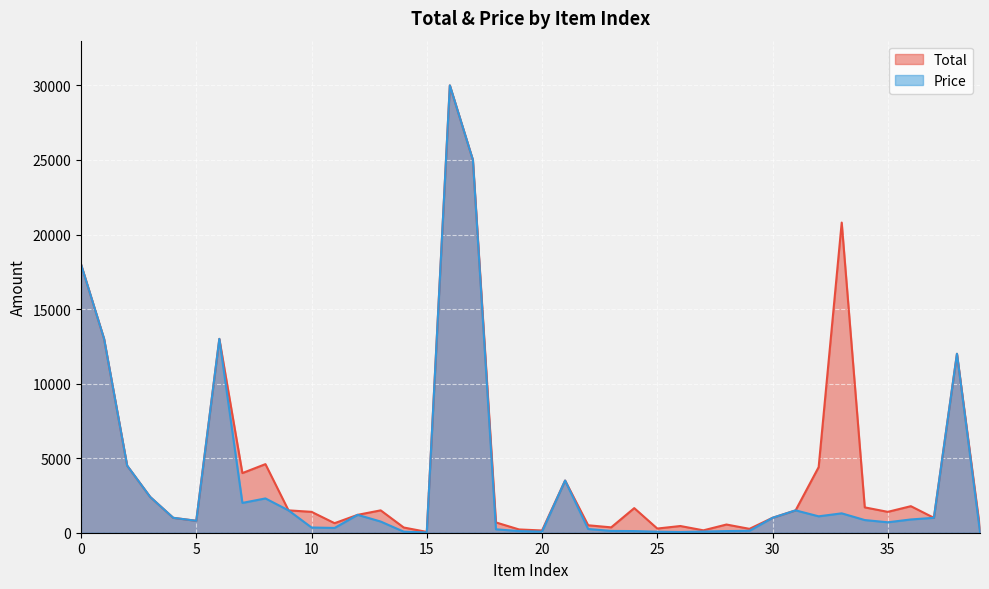

How many lines are shown in the chart?

2